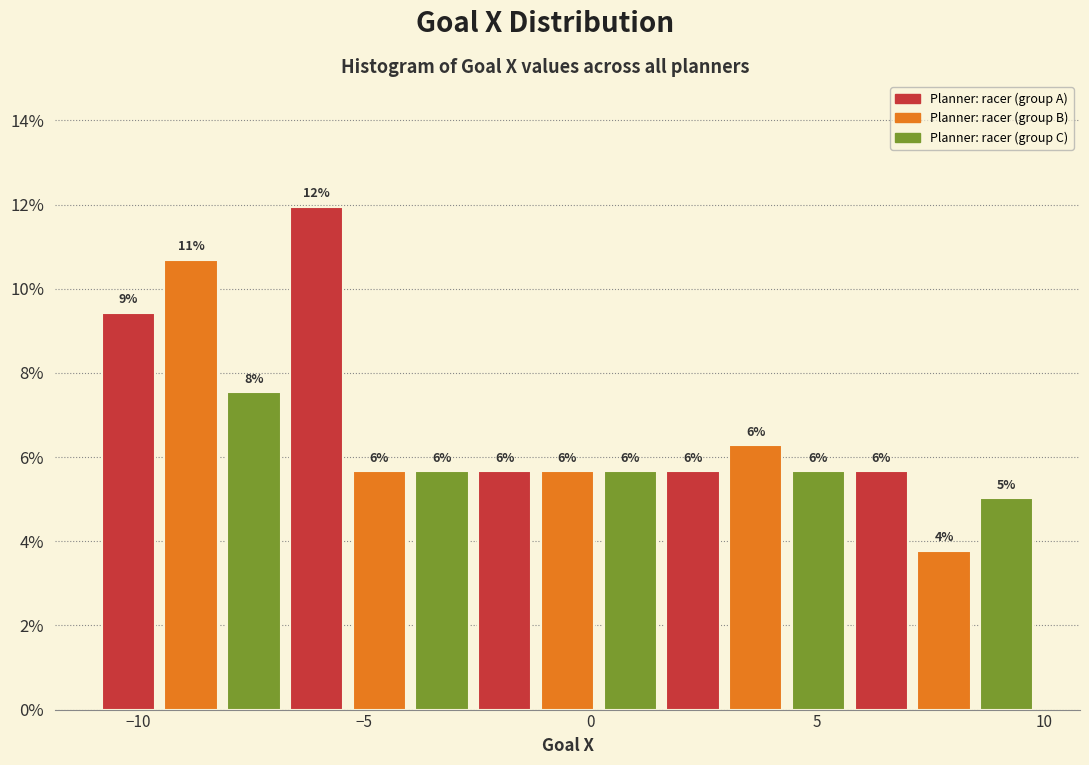

Around what value on the x-axis is the tallest bar? Give the approximate position of its centre, as read against the axis.

-6.0